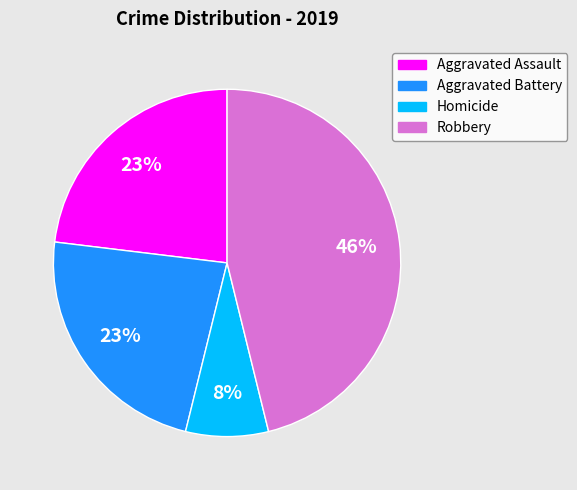

To the nearest percent, what is the average slice percentage?

25%